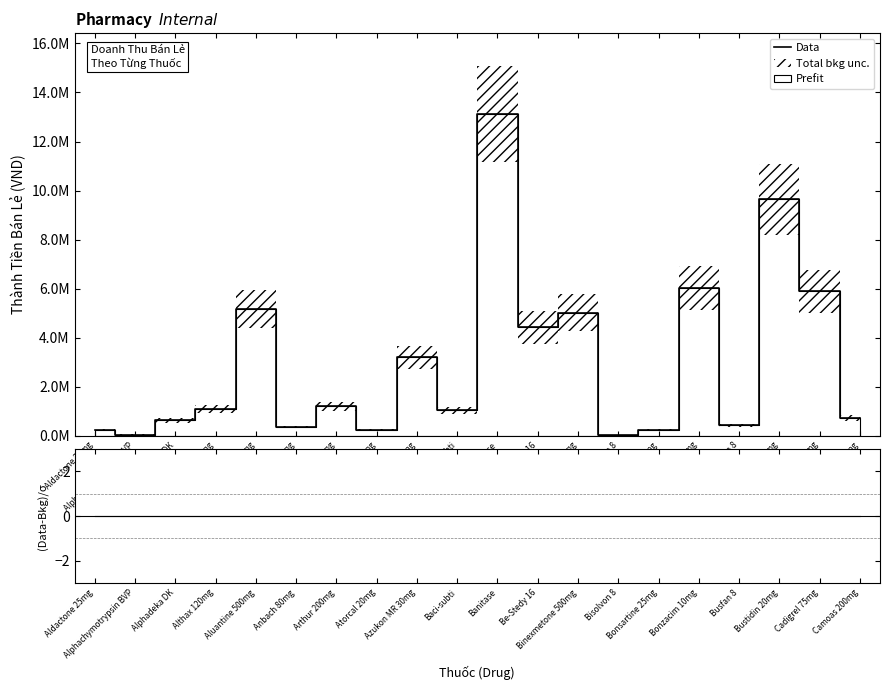

How many data points does each series have?

20